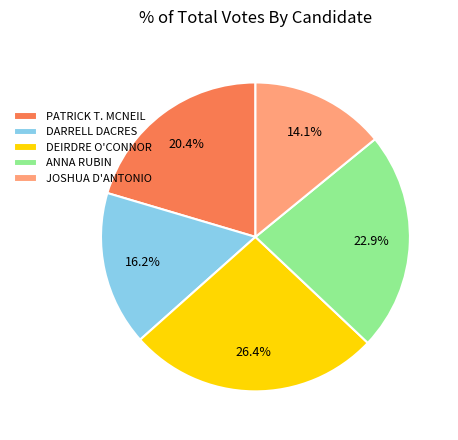

Is there any slice that represents more than half of the pie?

No